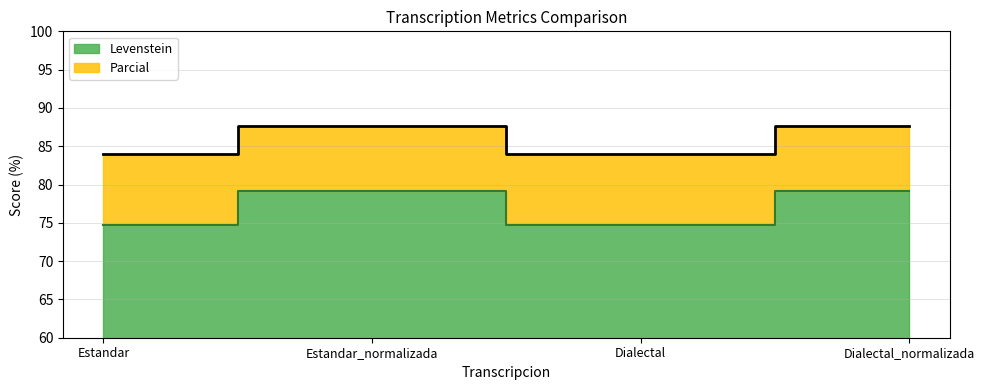

What is the maximum value for Levenstein?

79.1